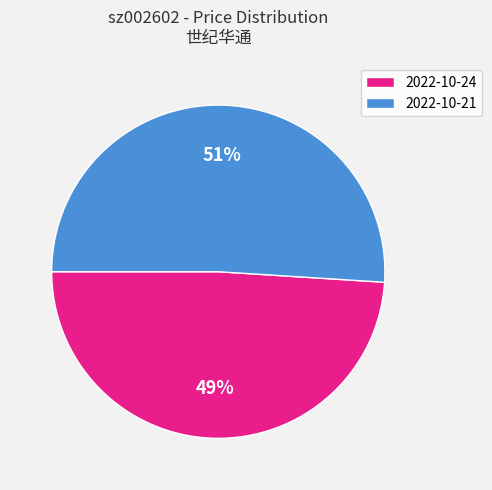

Is there a majority slice in this chart?

Yes